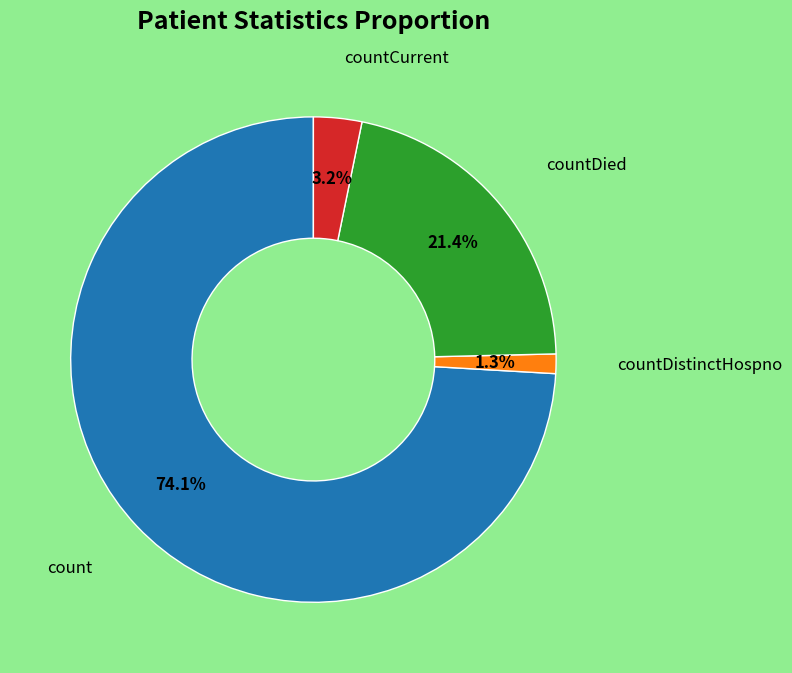

Does any single category account for the majority?

Yes